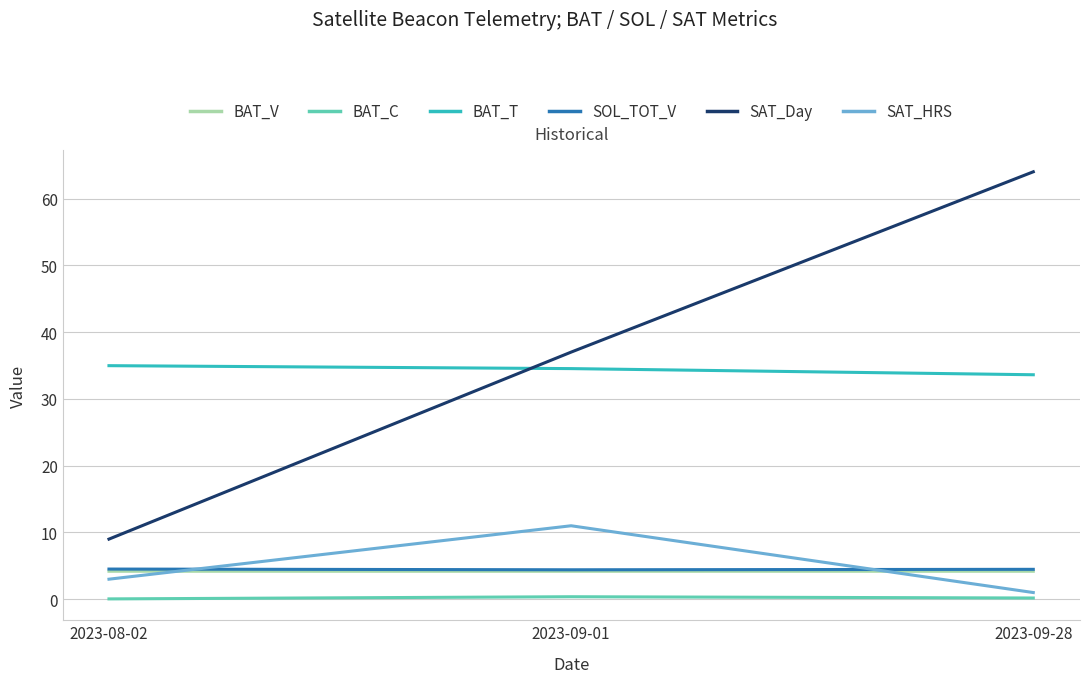

Which category has the highest value across all series?

2023-09-28